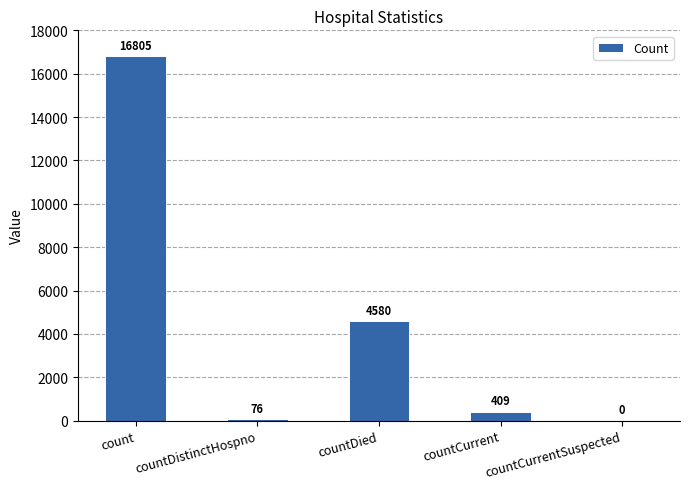

What is the change in value from count to countDied?

-12225